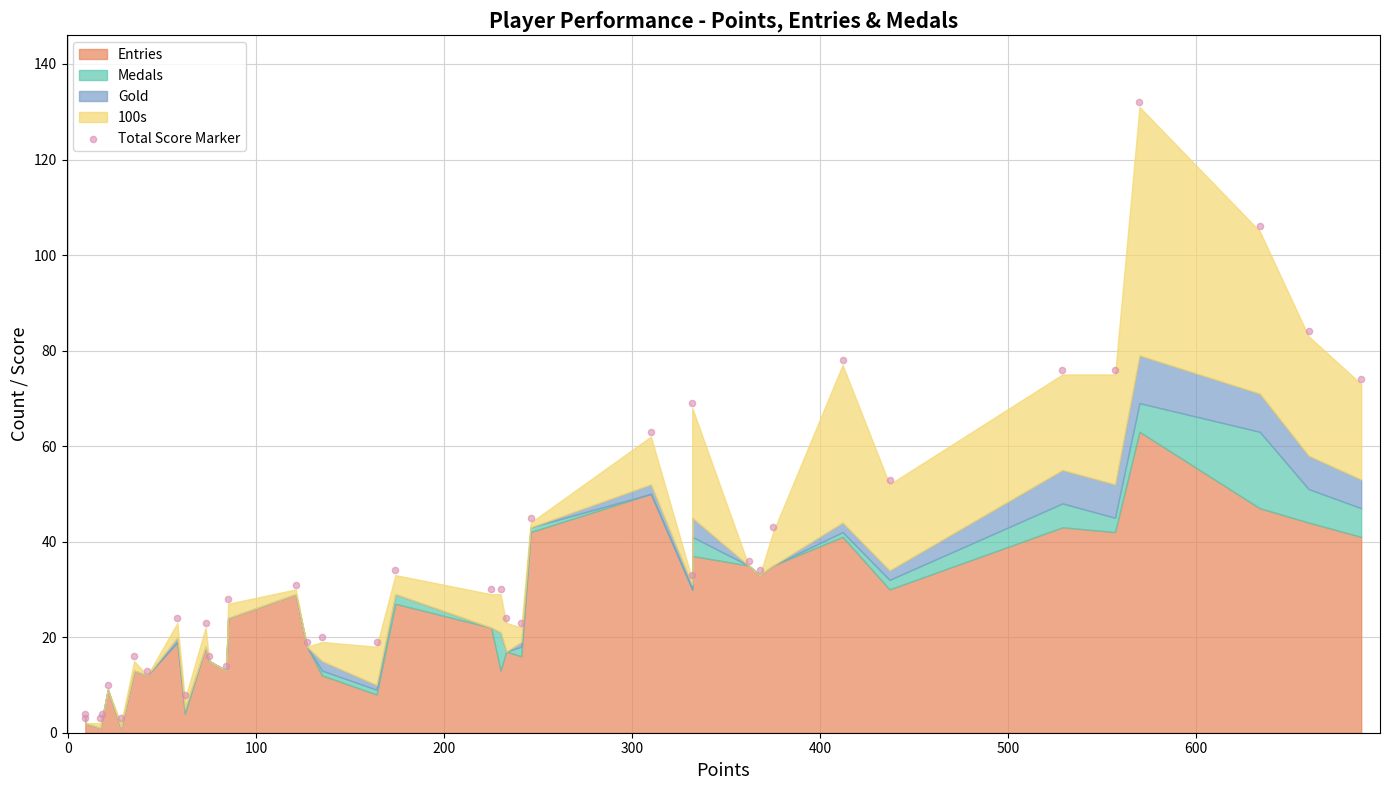

What Y value in the scatter plot is closest to 67?

69